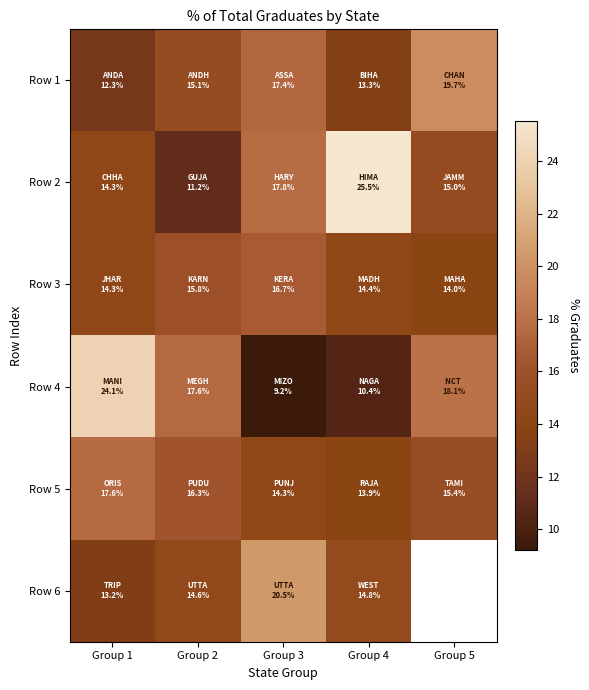

The Row 1 series shows 15.1 at Group 2. True or false?

True